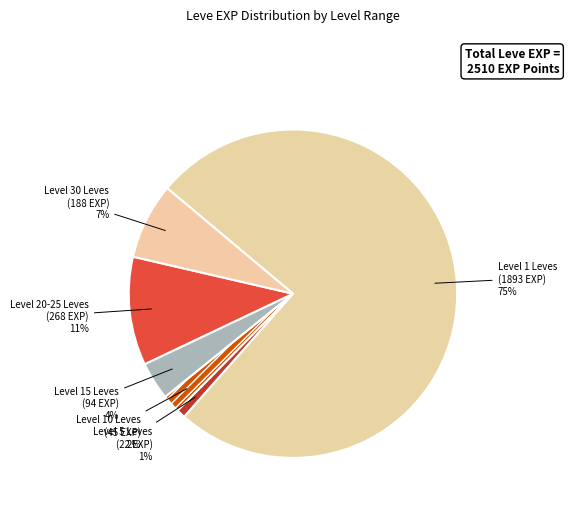

Is it true that Level 20-25 Leves is 11% of the pie?

True